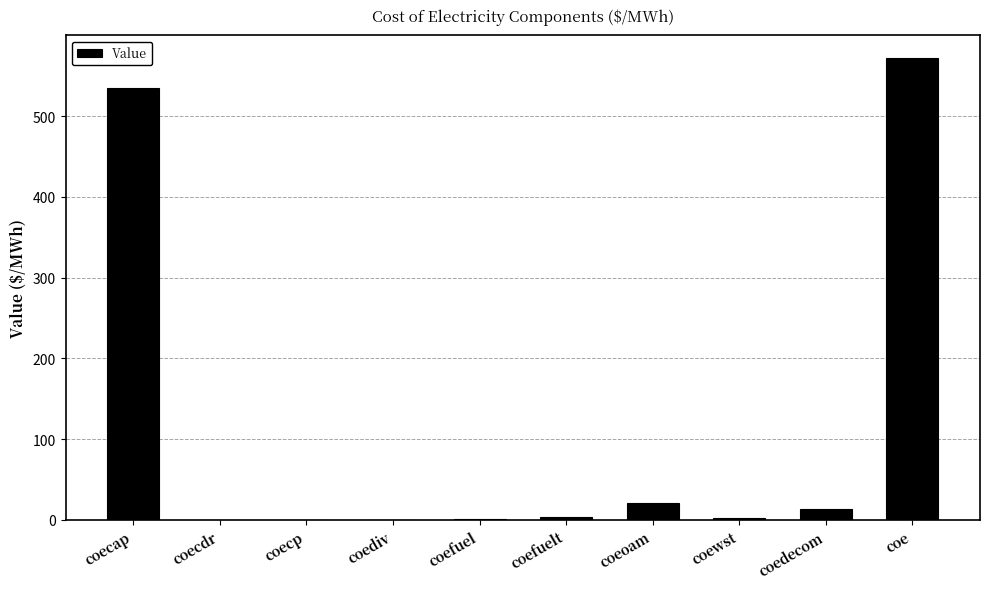

Between coediv and coe, which is larger?

coe